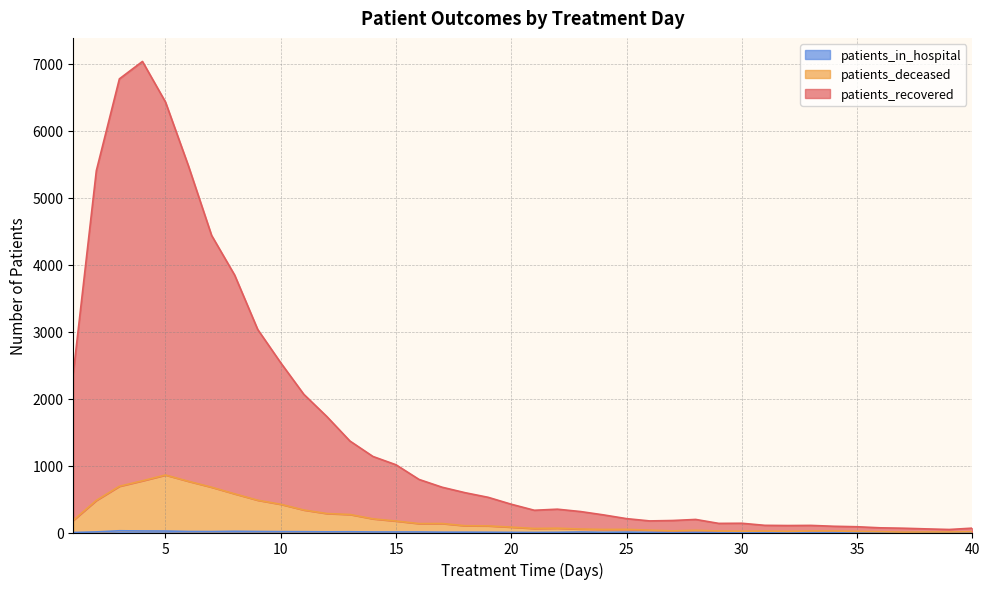

Which series has the largest total across all categories?

patients_recovered